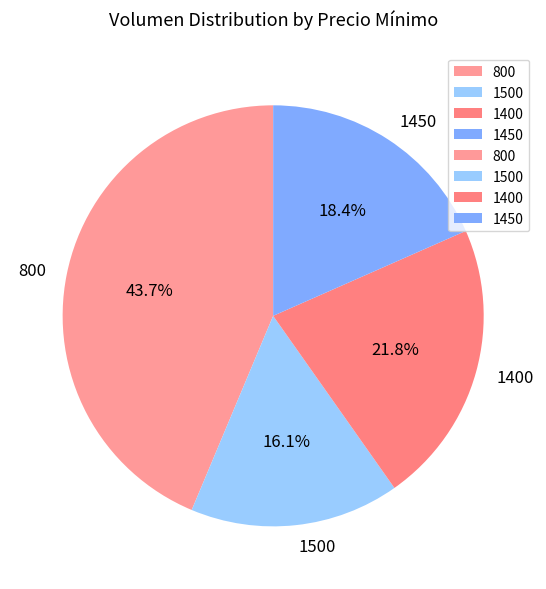

To the nearest percent, what percentage of the pie is 1400?

22%